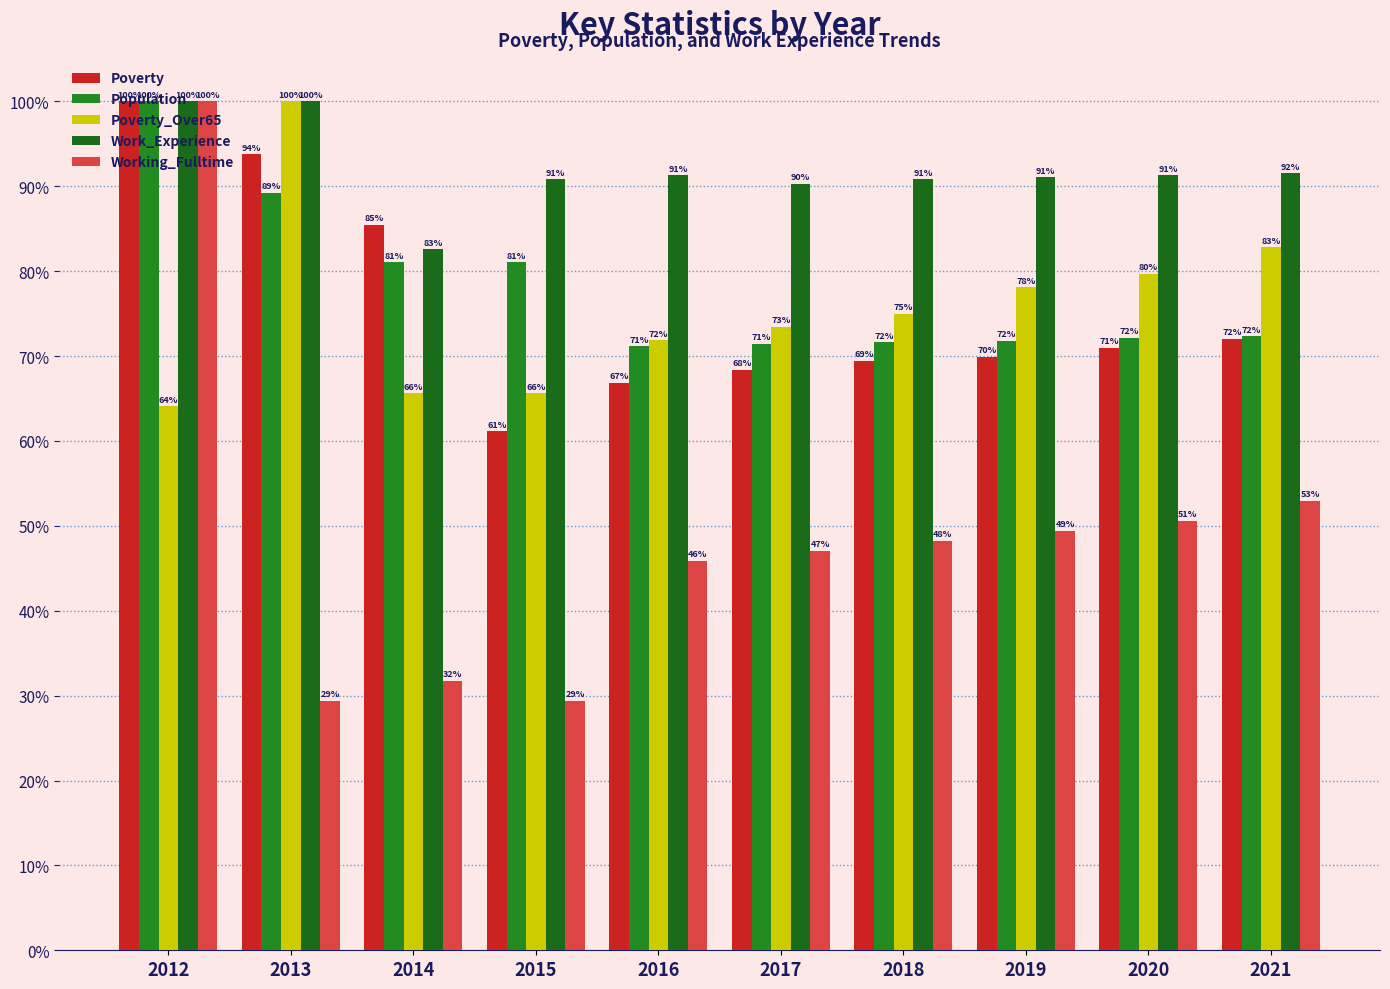

At how many categories does at least one series exceed 61?

10